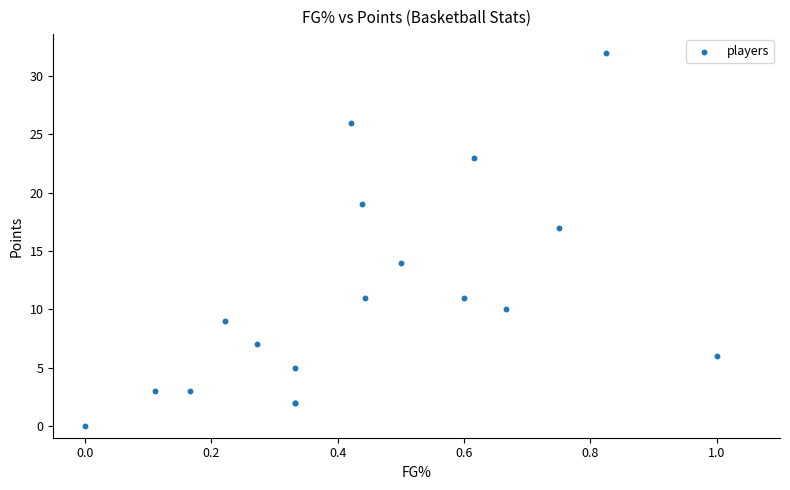

What Y value in the scatter plot is closest to 16?

17